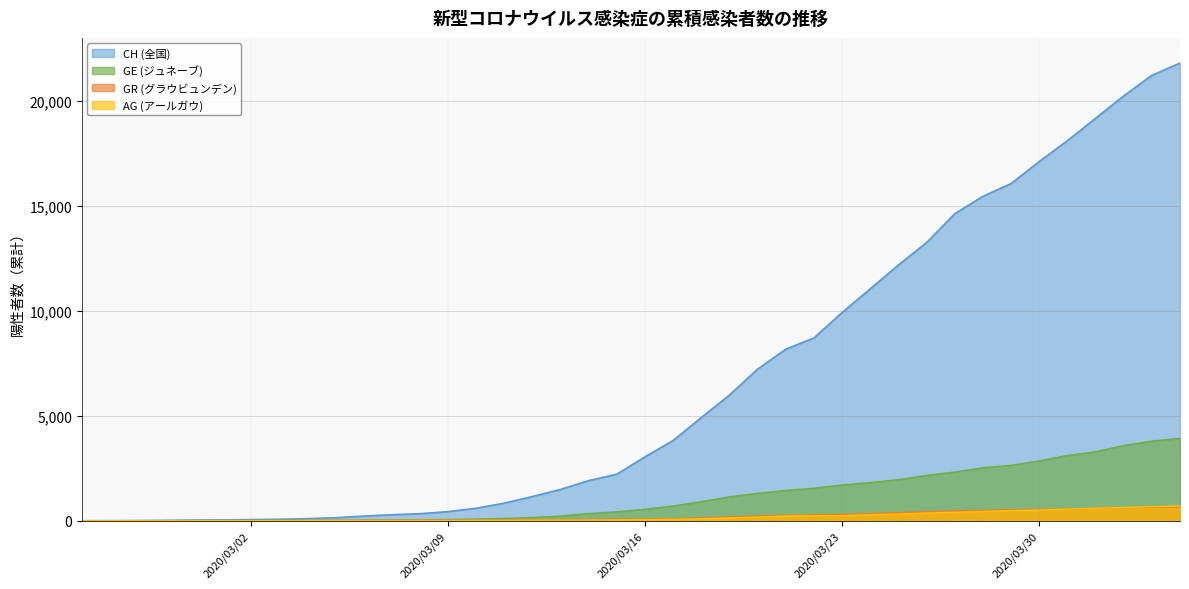

What is the average value of the CH series?

6551